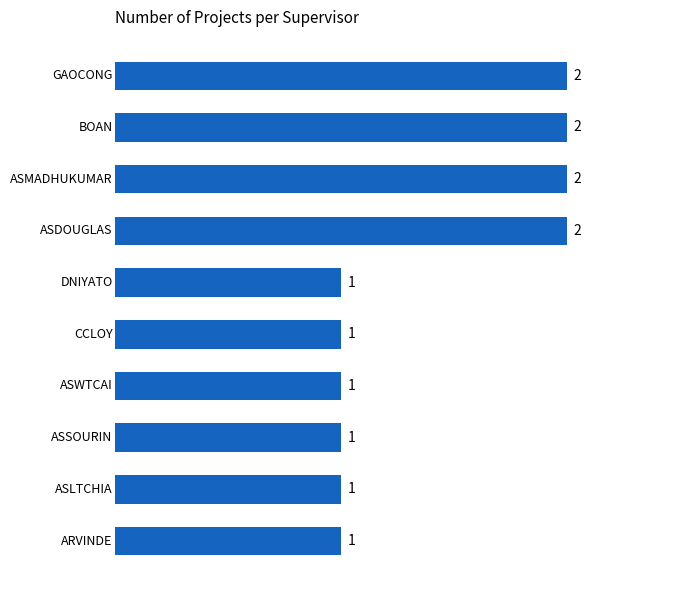

What is the ratio of the value at ASWTCAI to the value at ASSOURIN?

1.0